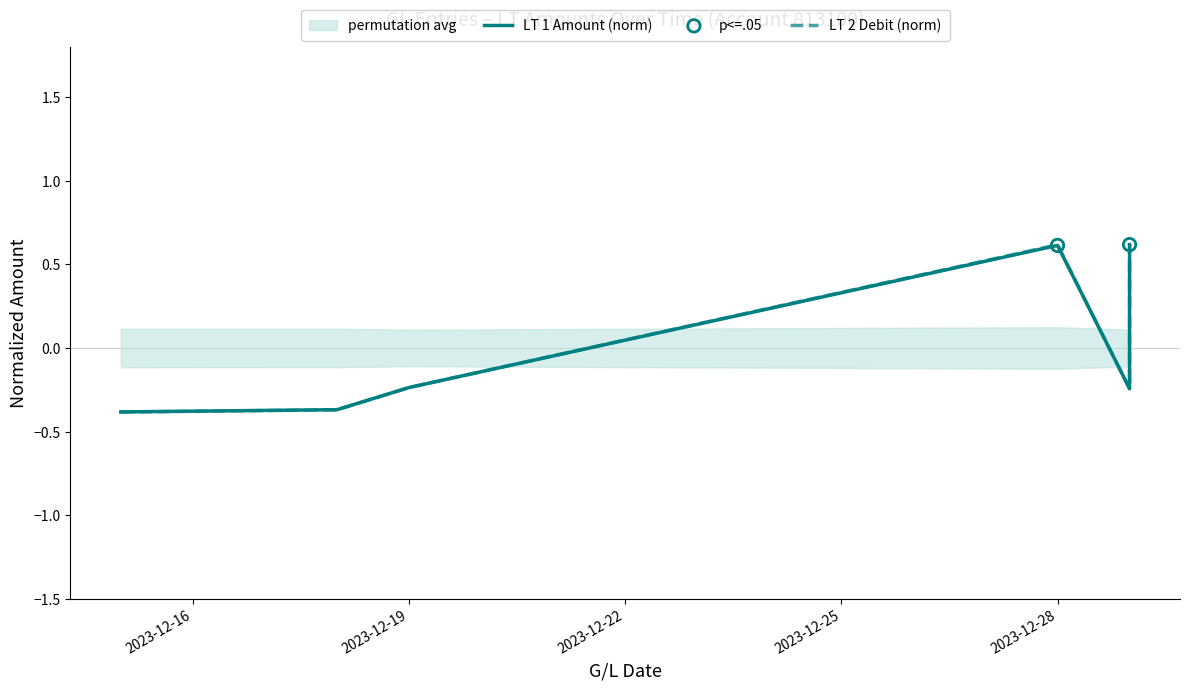

Which series has the largest total across all categories?

LT 1 Amount